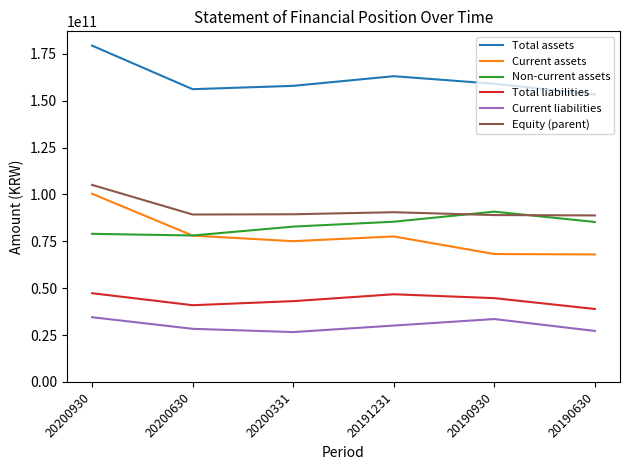

Rank the series at 20200331 from lowest to highest value.

Current liabilities, Total liabilities, Current assets, Non-current assets, Equity (parent), Total assets